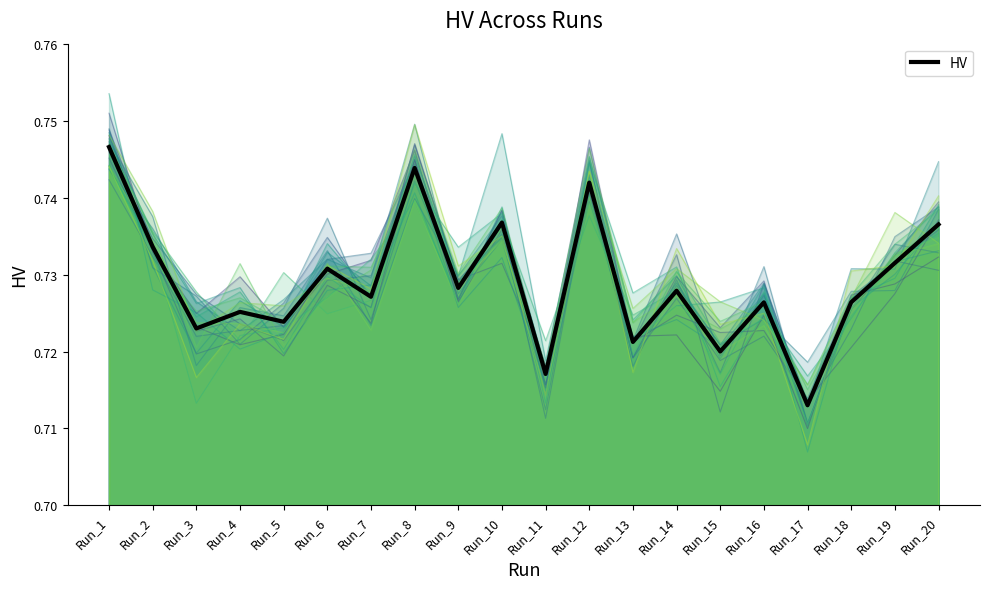

How many points are lower than both their immediate neighbors (excluding endpoints)?

8